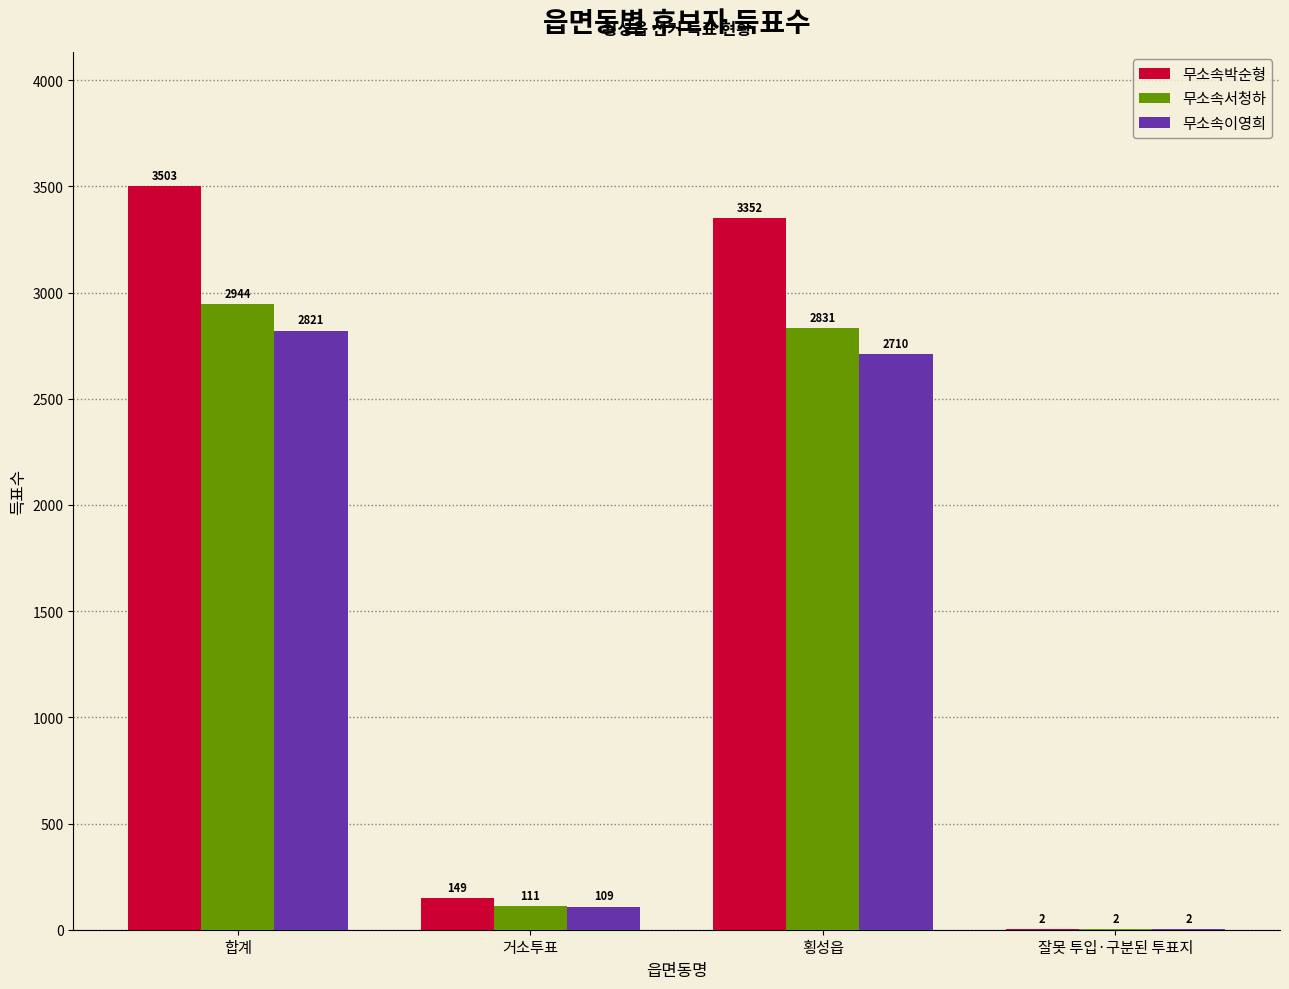

How many distinct data groups are displayed?

3